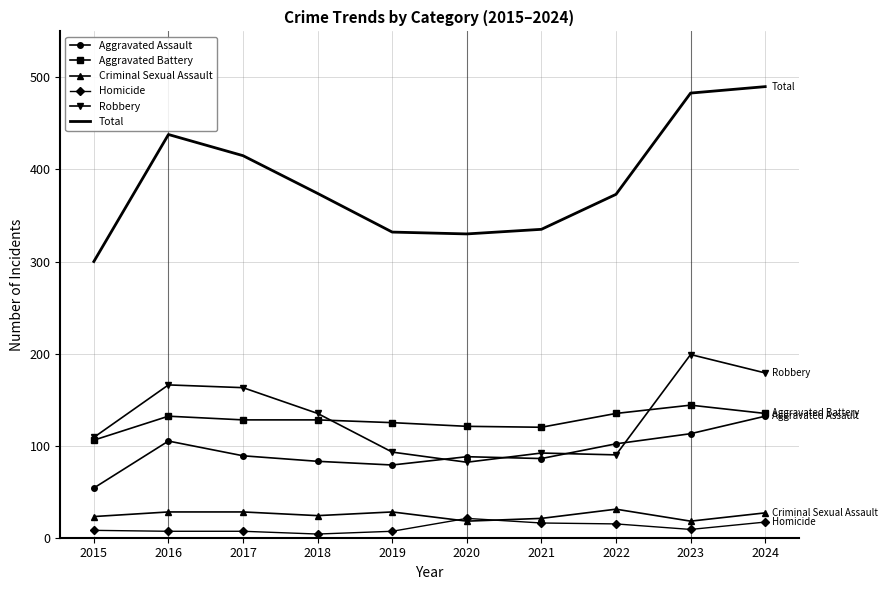

Is the value of Robbery at 2020 greater than the value of Aggravated Battery at 2024?

No